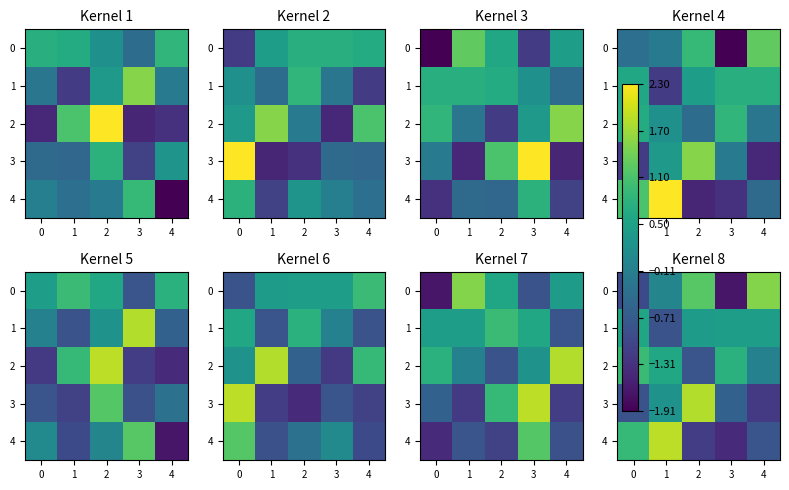

Which series has the largest total across all categories?

2